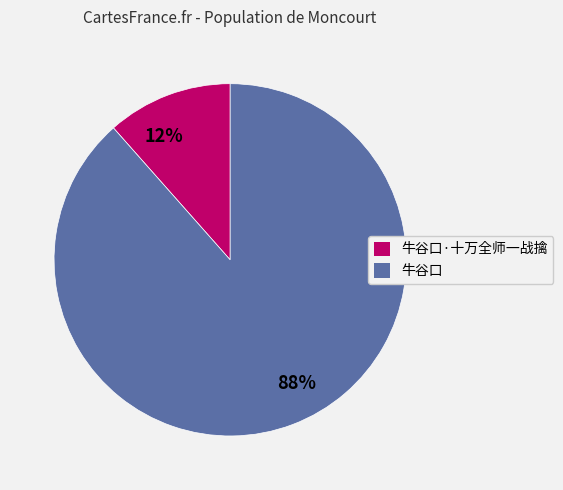

Which category has the smallest portion of the pie?

牛谷口·十万全师一战擒